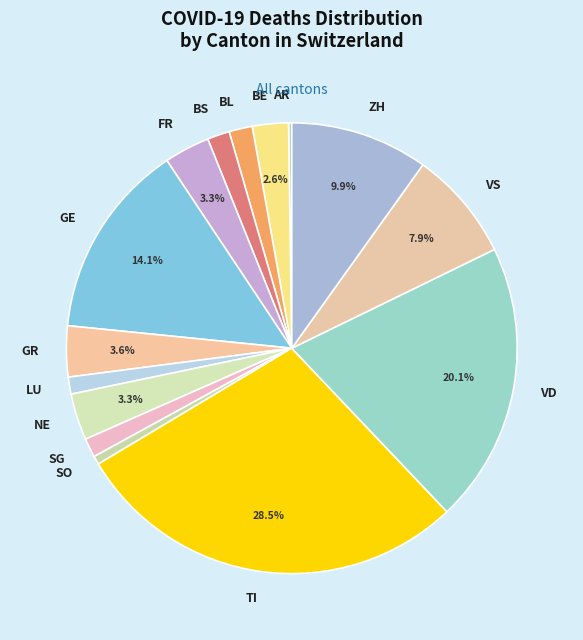

Which category has the biggest portion of the pie?

TI